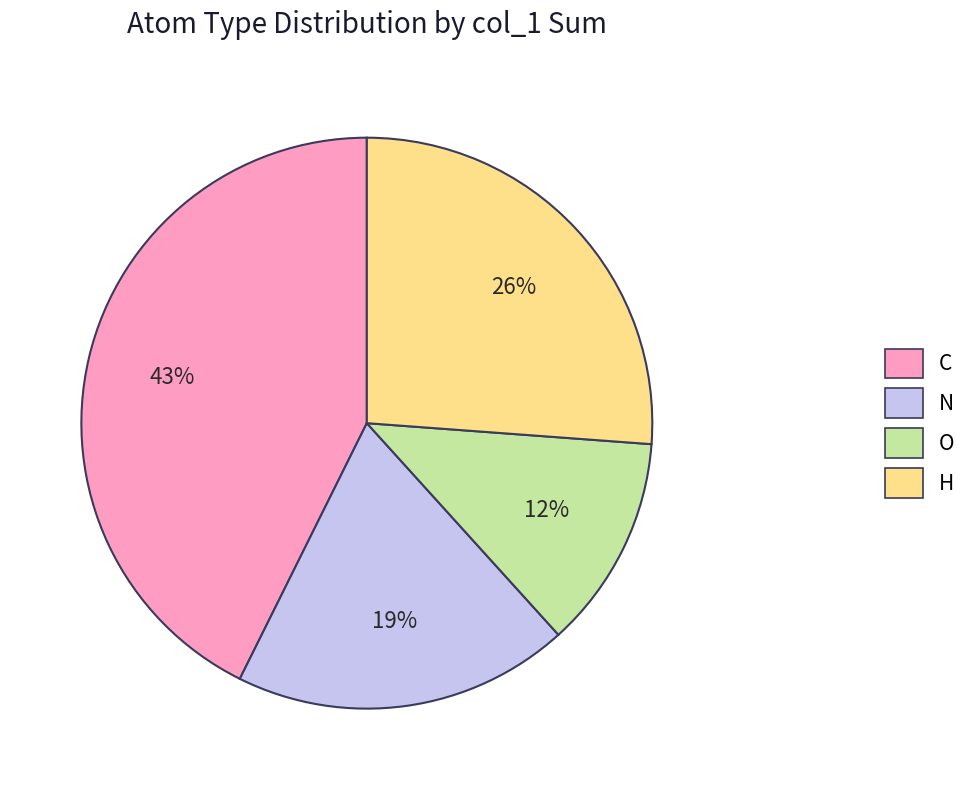

To the nearest percent, what is the combined percentage of N and C?

62%